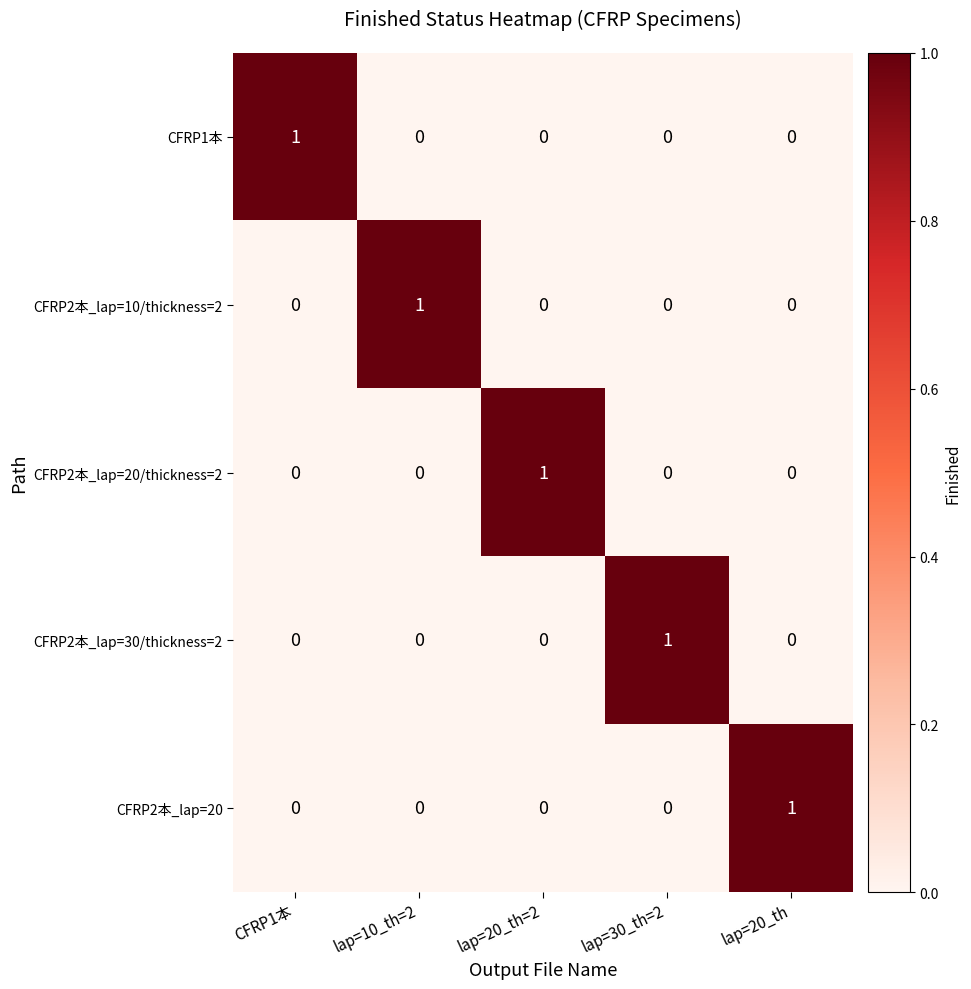

At how many categories does at least one series exceed 0?

5